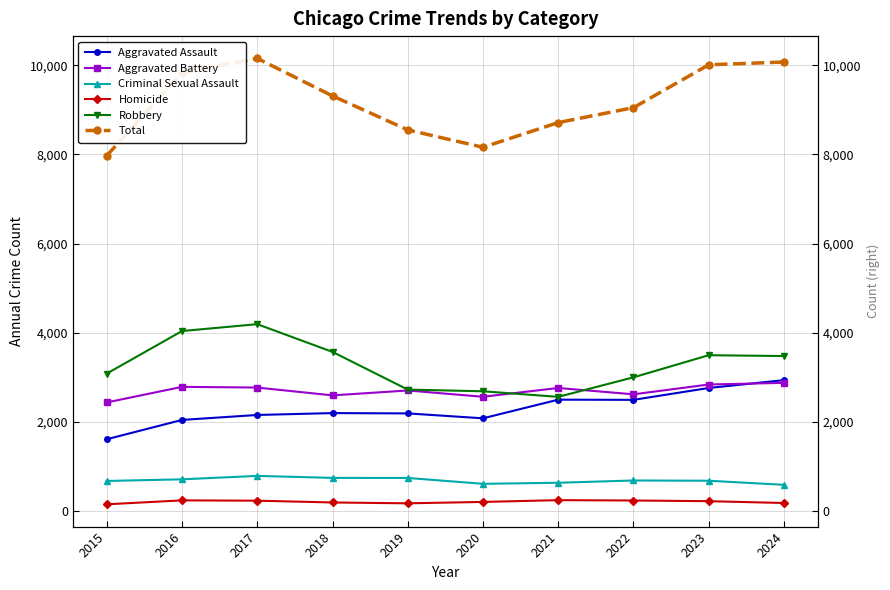

Which has a higher value, 2016 or 2015?

2016